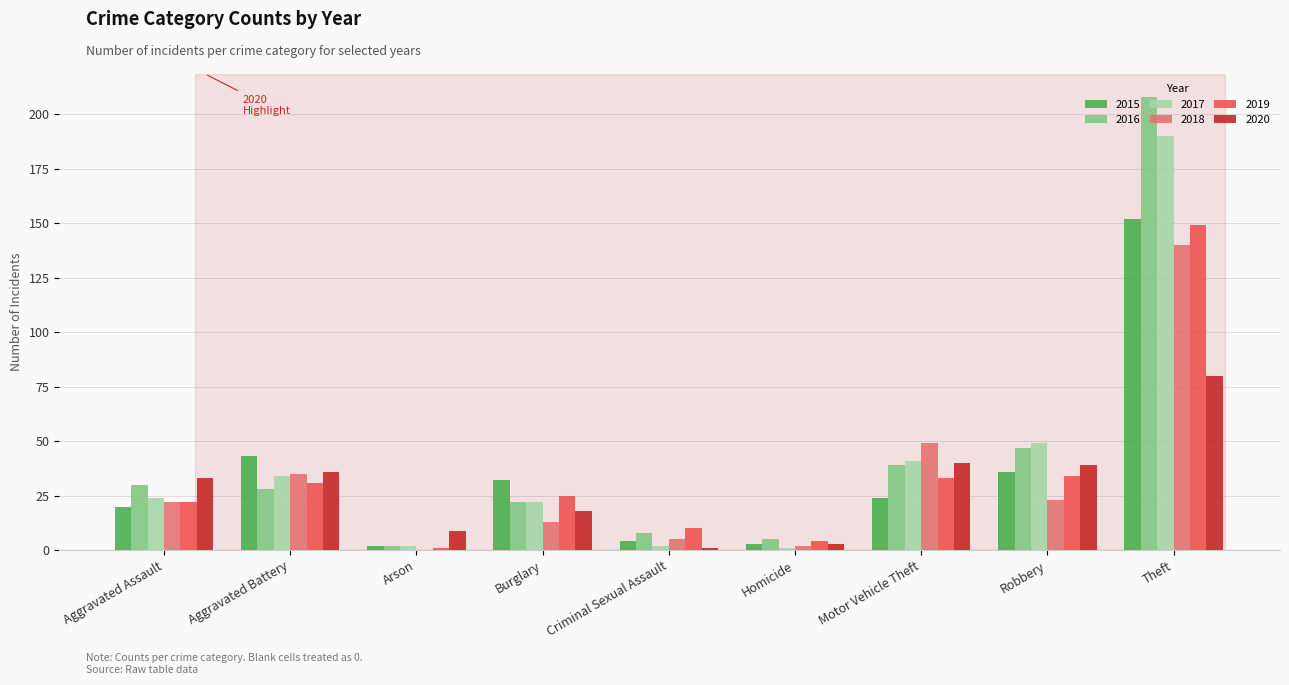

Read the 2015 value at Aggravated Battery.

43